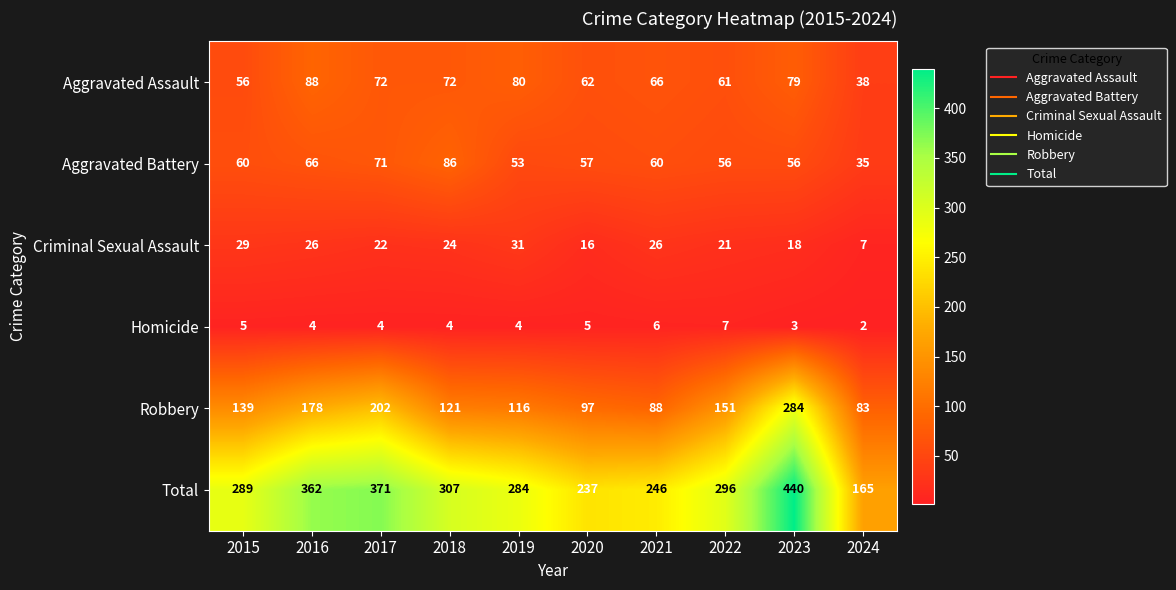

What is the total value across all series at 2017?

742